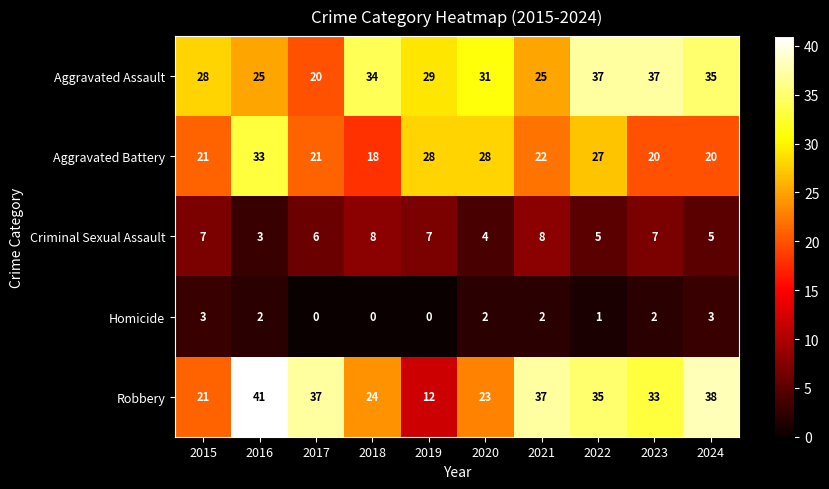

Is it true that Aggravated Assault equals 20 at 2017?

True